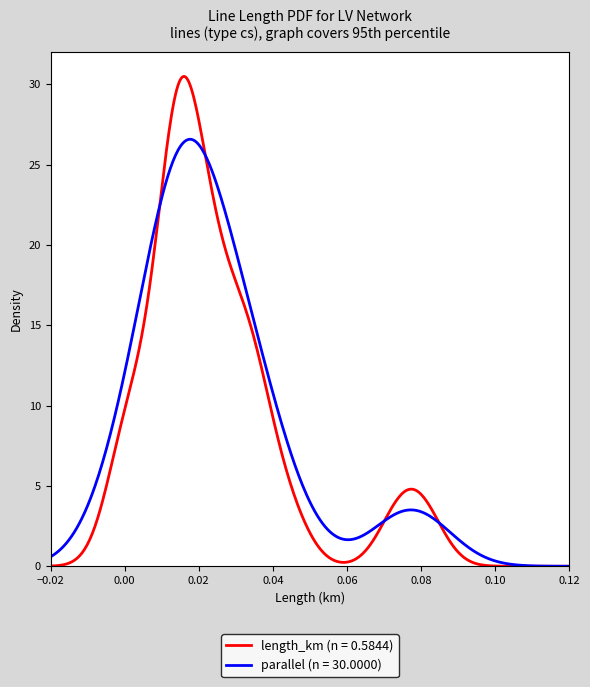

True or false: x_ohm_per_km and parallel intersect in this chart.

False